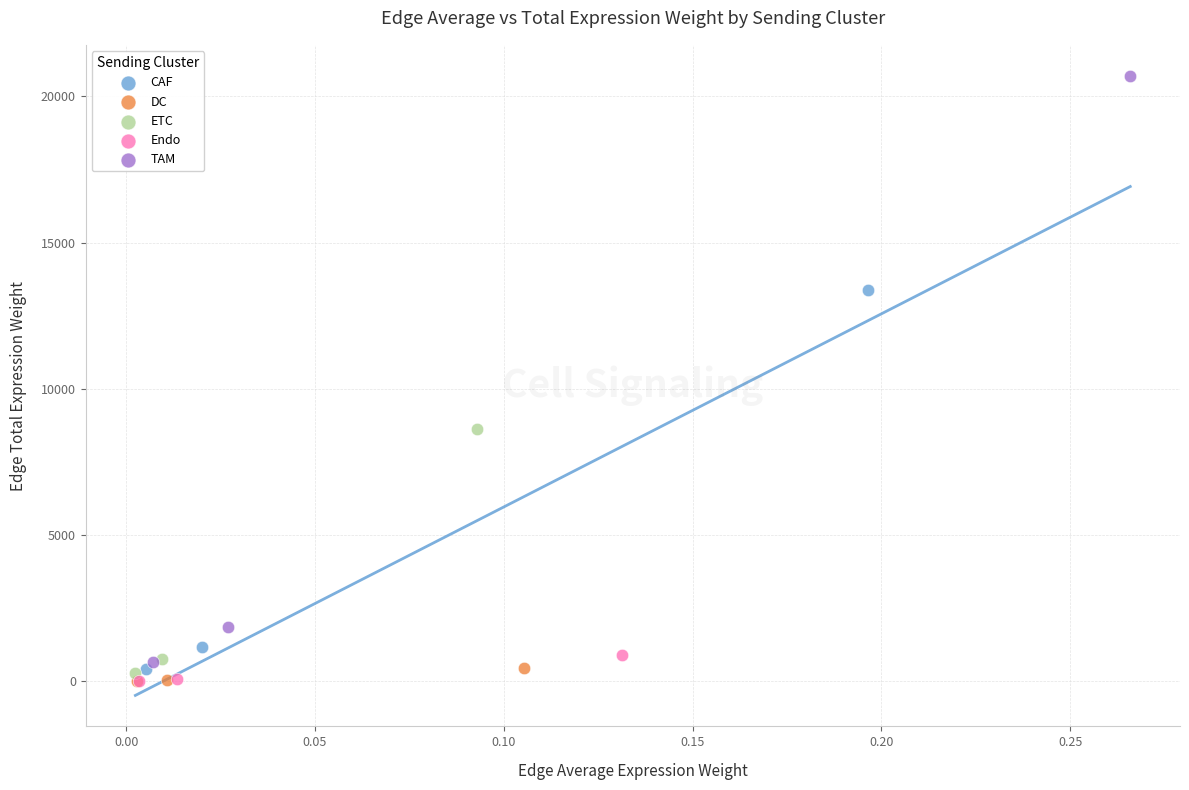

Which series has the widest spread of Y values?

TAM